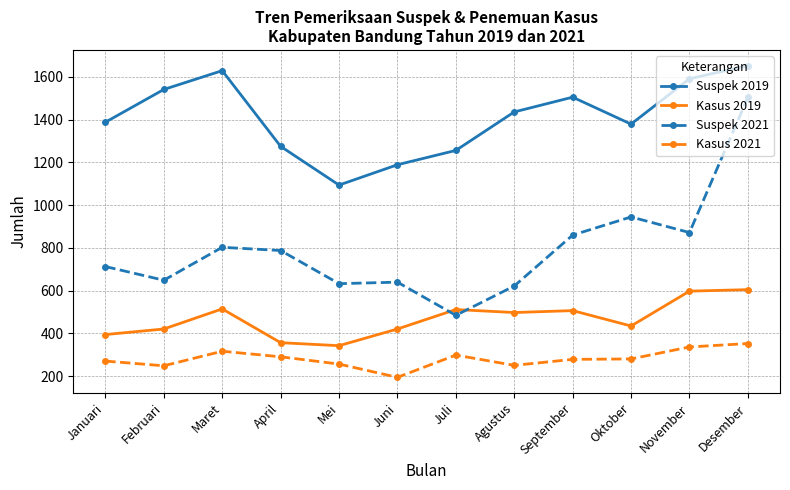

What is the difference between the maximum and second lowest values in the Suspek 2019 series?

464